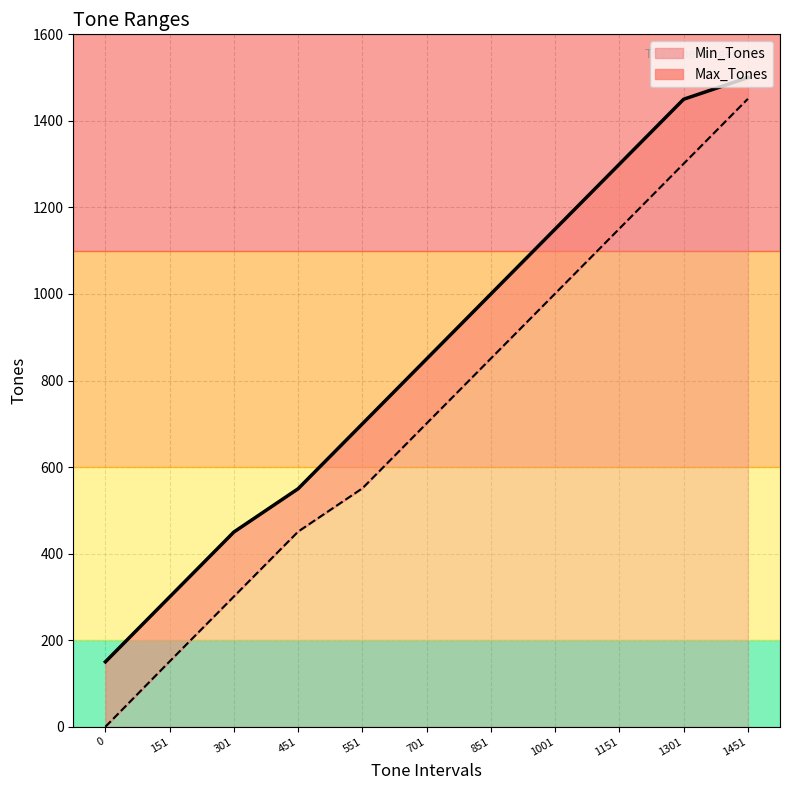

Reading left to right, transcribe all the data shown in this chart.

Min_Tones: 0	151	301	451	551	701	851	1001	1151	1301	1451
Max_Tones: 150	300	450	550	700	850	1000	1150	1300	1450	1500